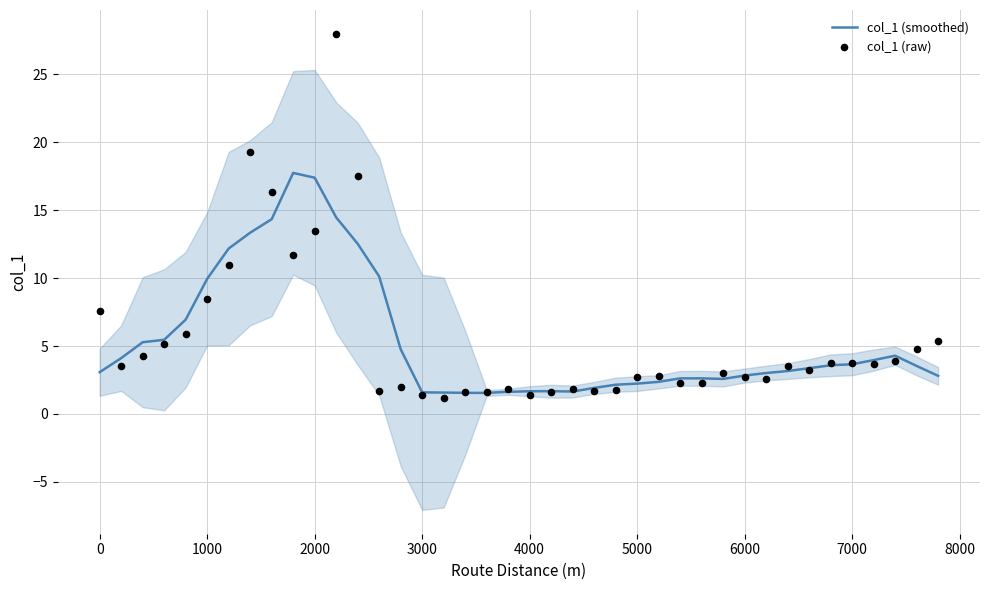

What are all the series names shown in the legend?

col_1 (smoothed), col_1 (raw)